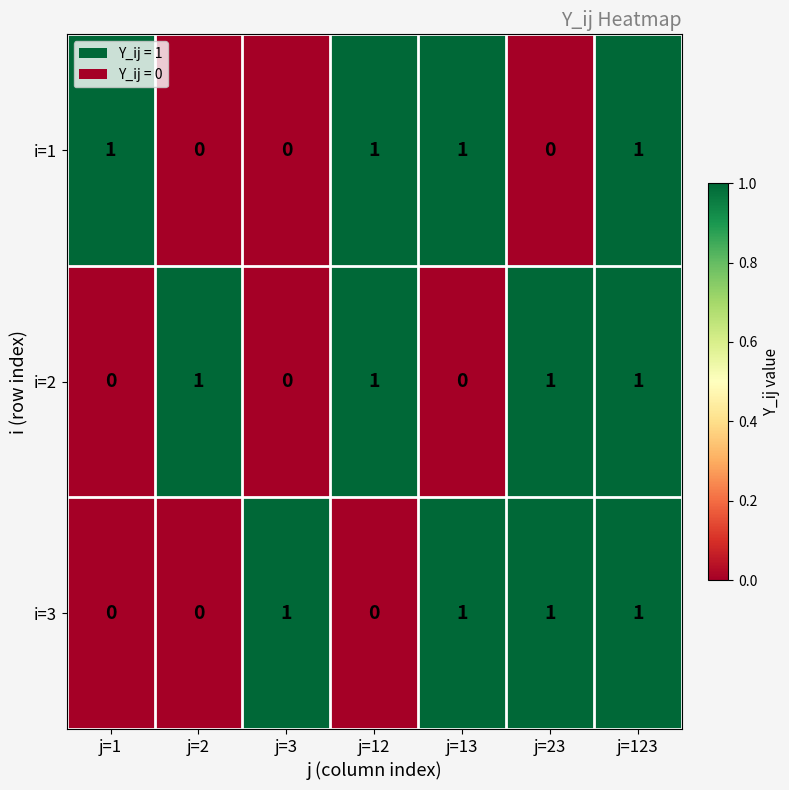

Which series changed the most between j=13 and j=123?

i=2